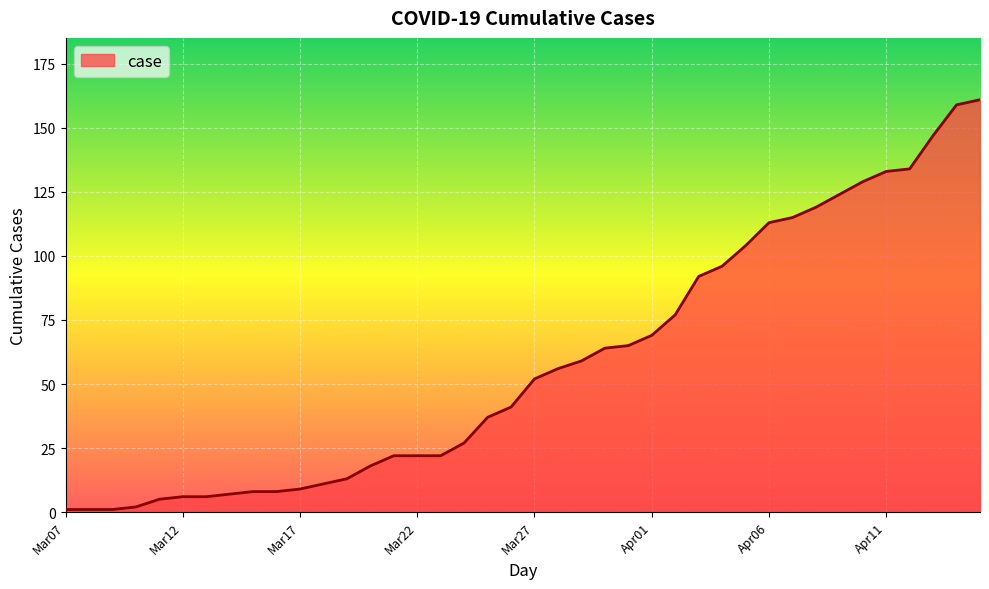

What is the difference between the maximum and minimum values?

160